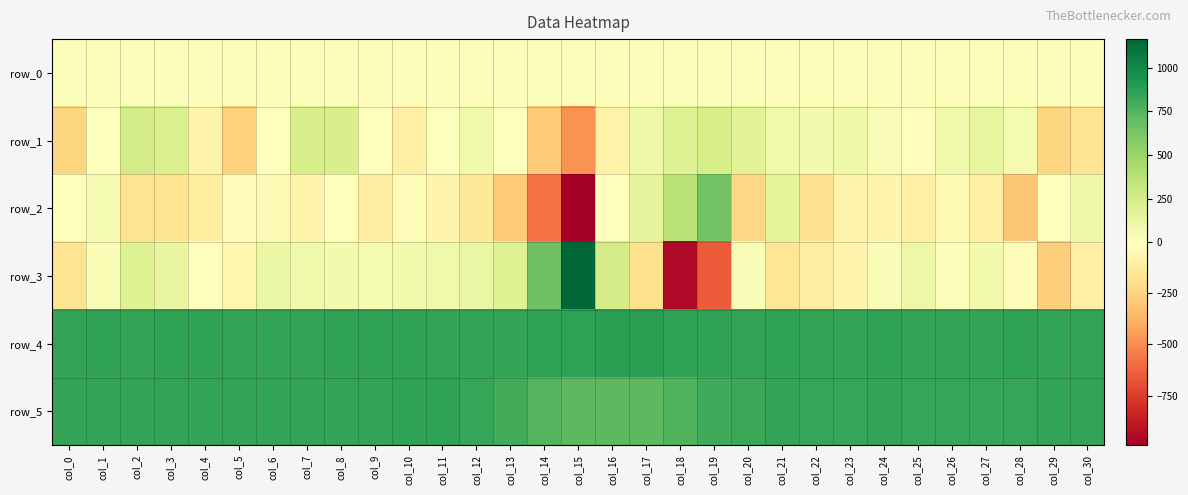

At which label is row_4 closest to 864?

col_14